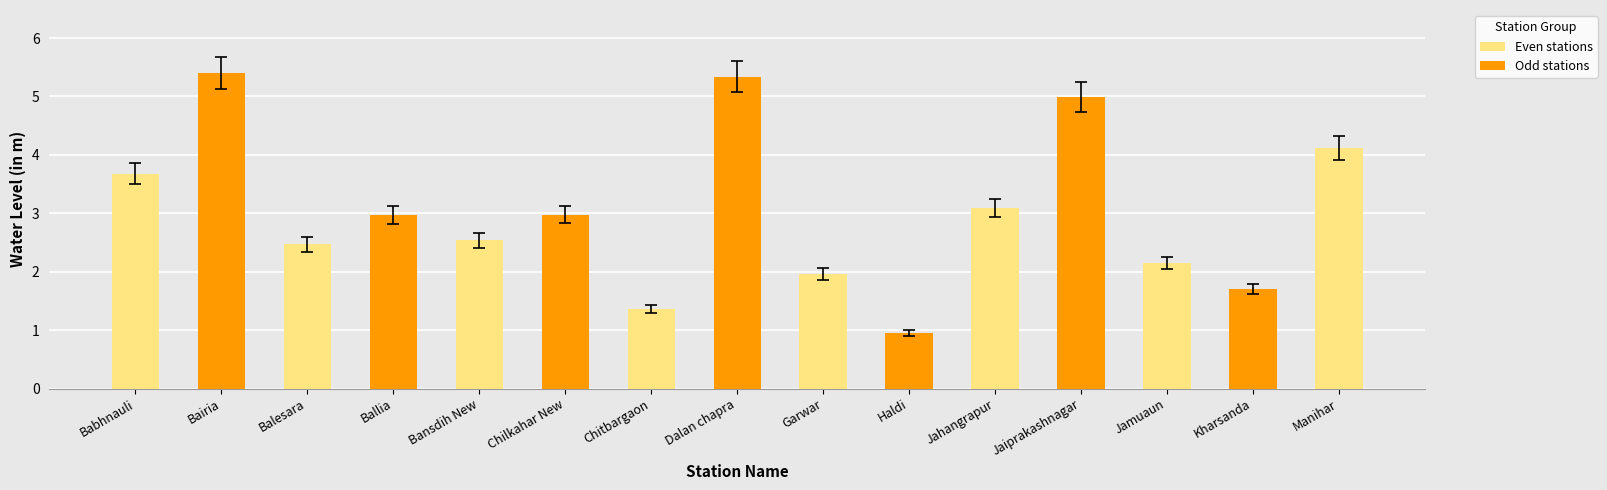

Where is the data nearest to the value 3?

Chilkahar New